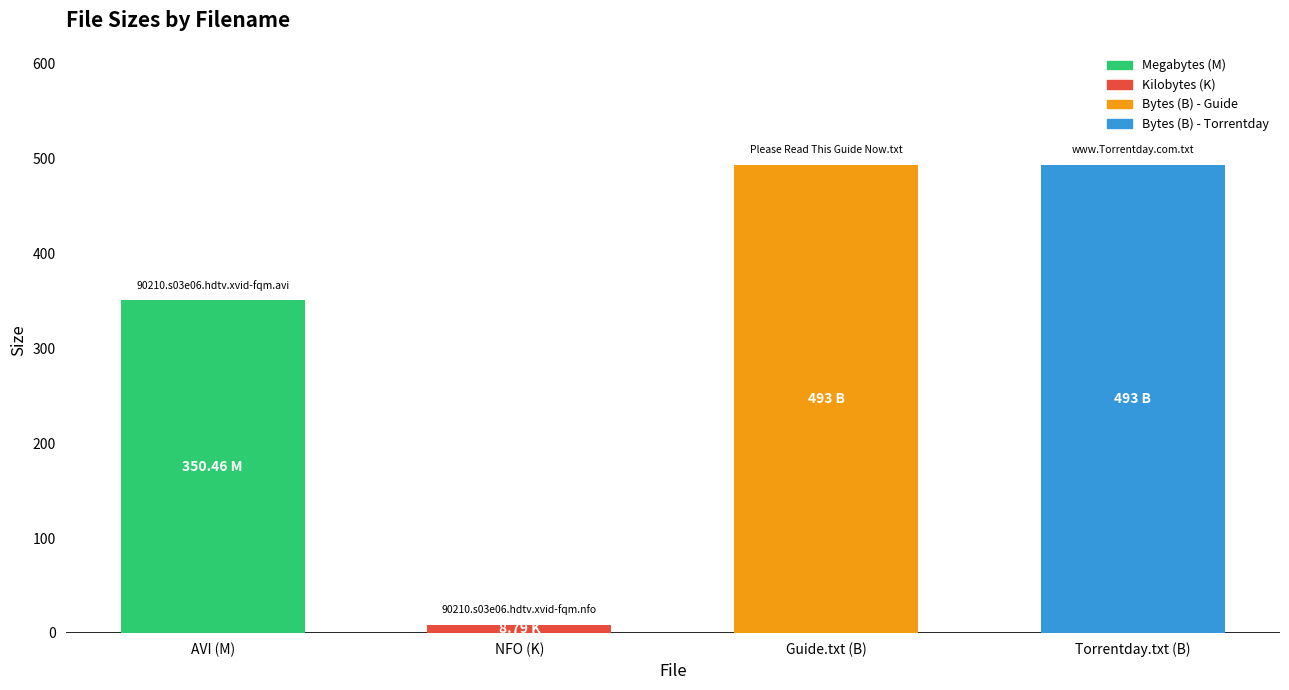

Approximately how many times larger is the value at Torrentday.txt (B) compared to AVI (M)?

1.4